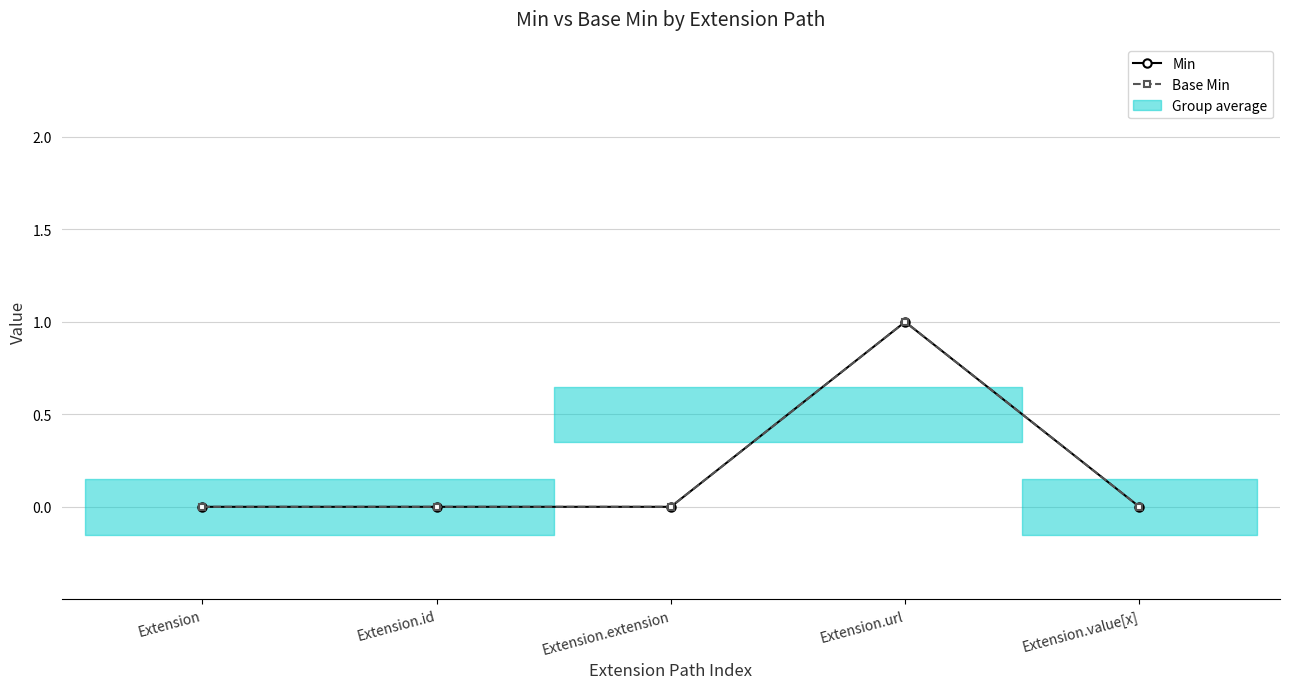

What is the label of the 5th point from the left?

Extension.value[x]